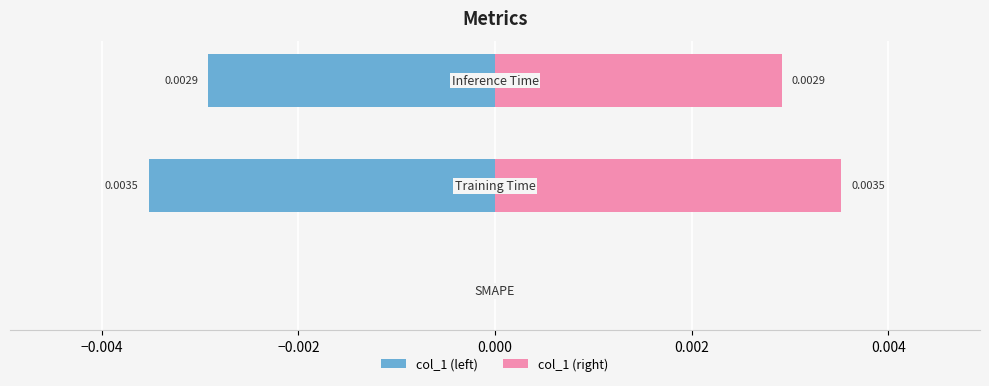

Rank the series by their maximum value, from highest to lowest.

col_1 (right), col_1 (left)